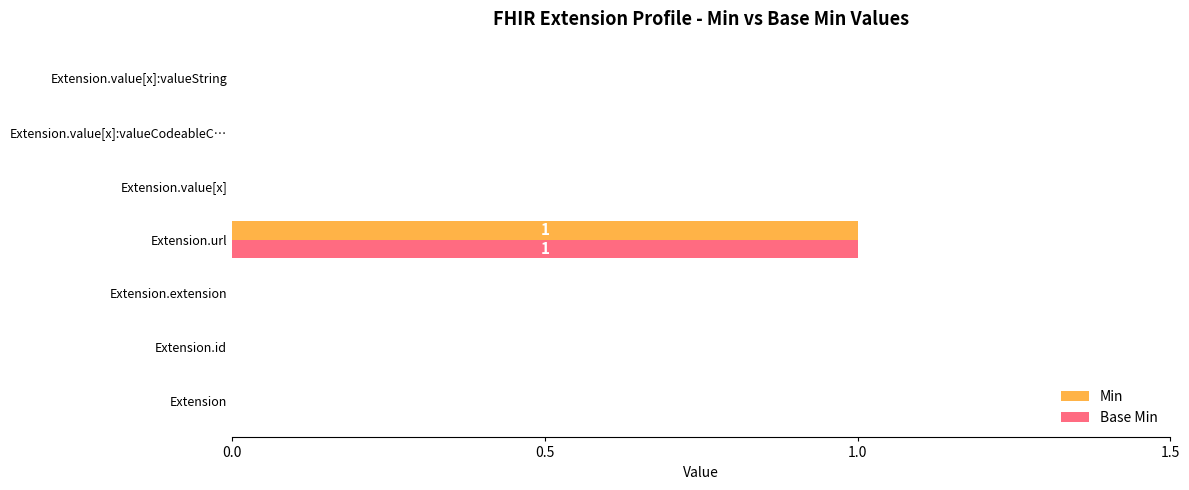

At which category is the sum across all series the highest?

Extension.url